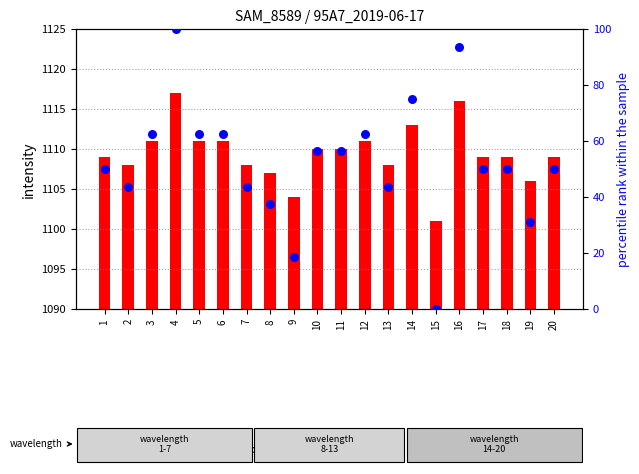

What is the total value across all series at 20?

1159.0